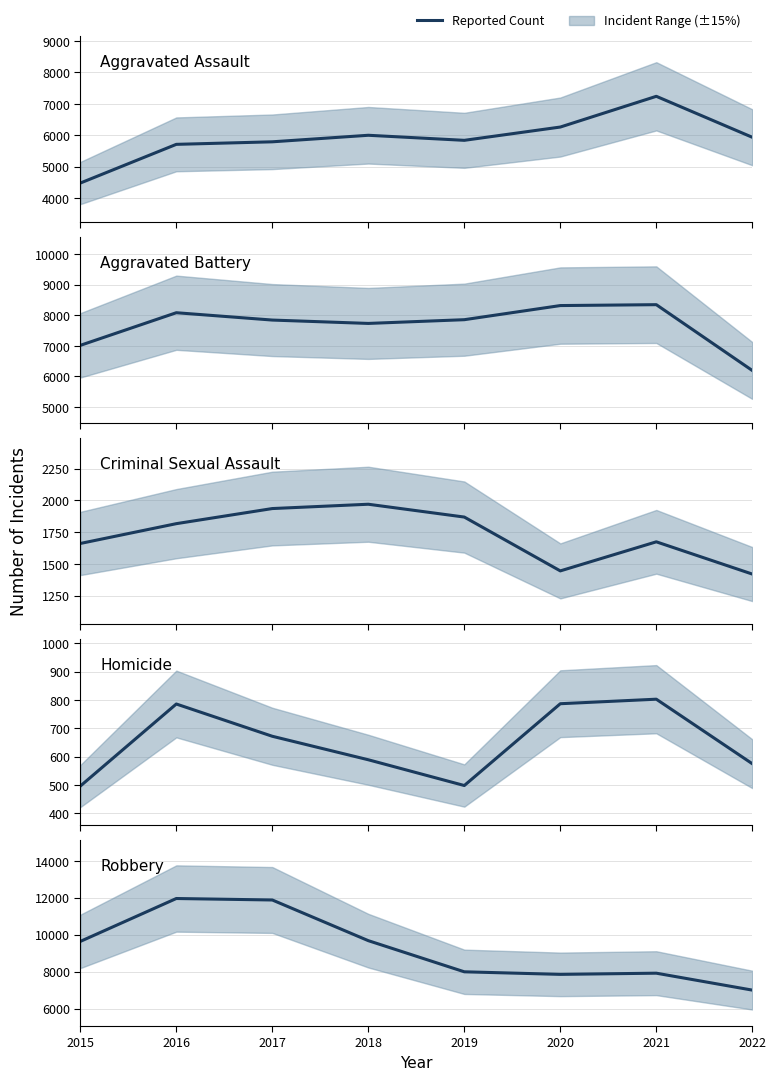

How many lines are shown in the chart?

5